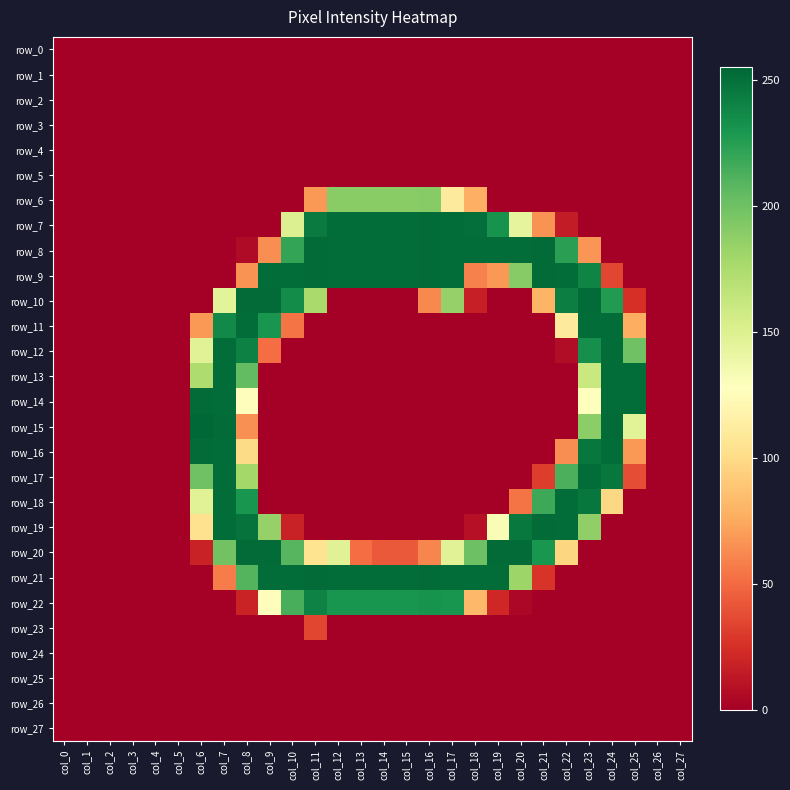

The value of row_2 at col_1 is 0. True or false?

True